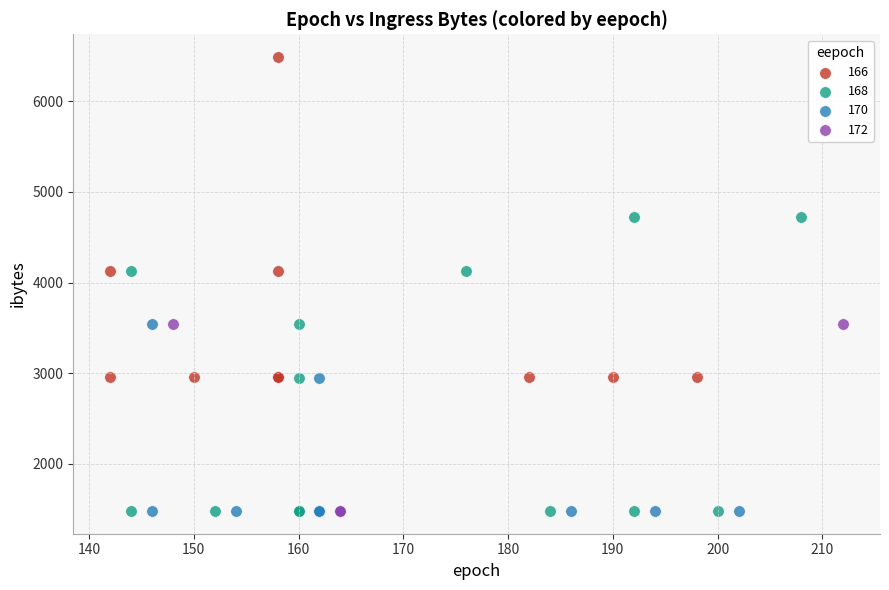

Which series has the widest spread of Y values?

166